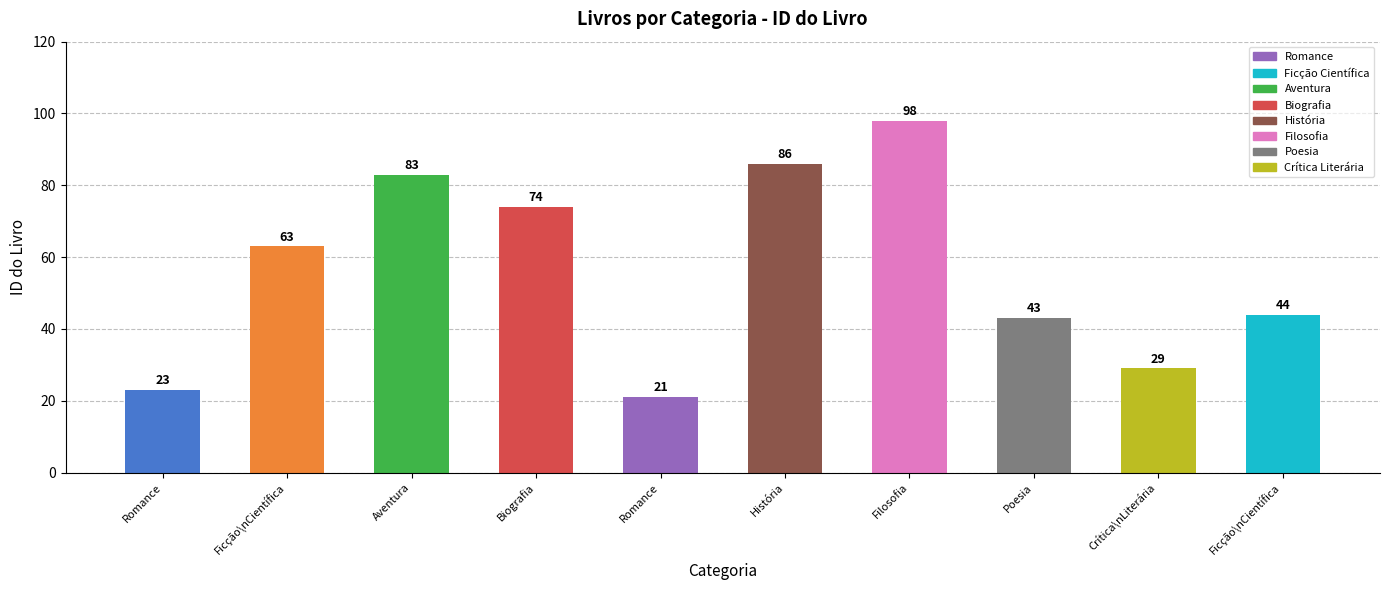

Count the number of data series in this chart.

1